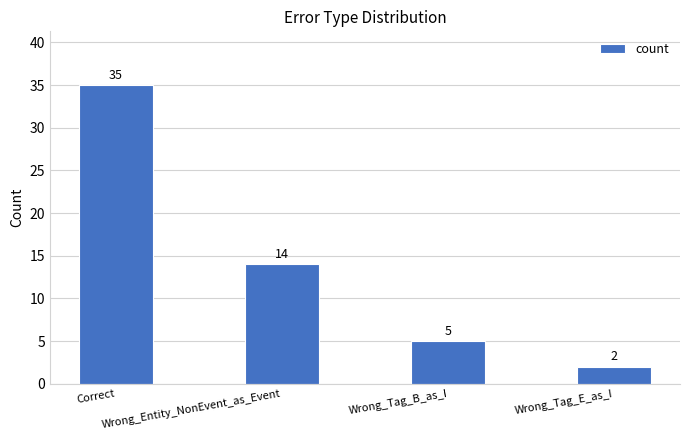

Reading right to left, transcribe all the data shown in this chart.

Wrong_Tag_E_as_I=2	Wrong_Tag_B_as_I=5	Wrong_Entity_NonEvent_as_Event=14	Correct=35